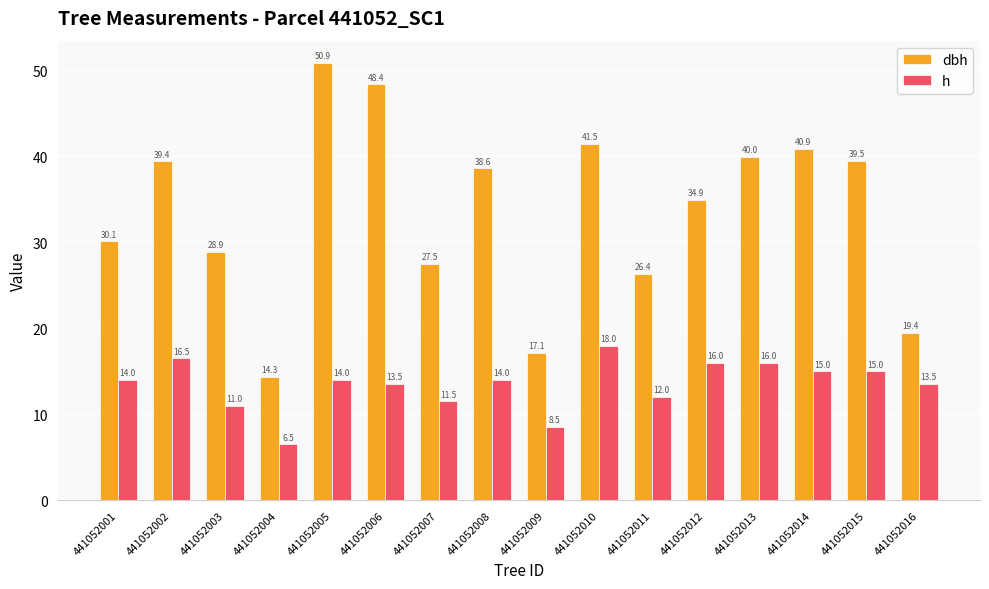

Where does the dbh series first go above 38?

441052002